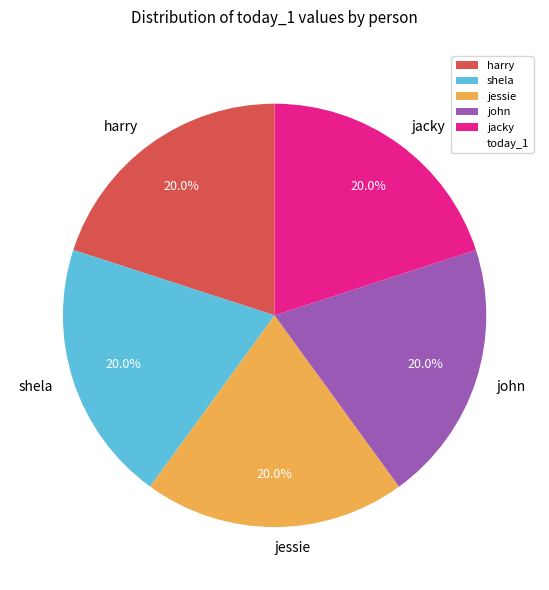

What percentage is the harry slice, to the nearest percent?

20%